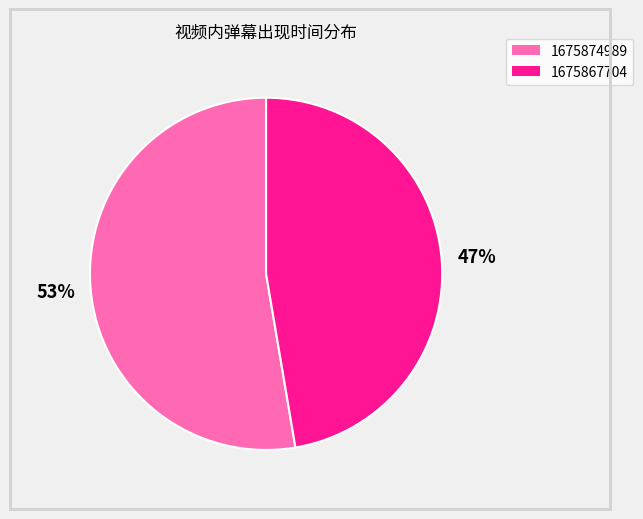

Which slice is the largest?

1675874989